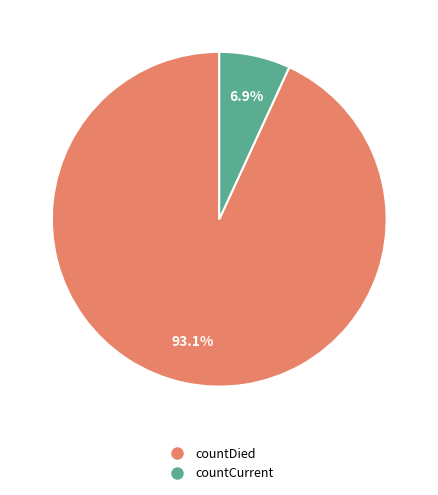

Combined, what portion of the pie is countCurrent and countDied?

100.0%